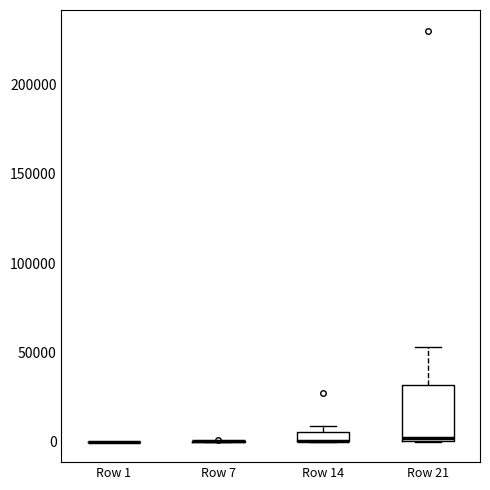

Comparing the boxes themselves (not the whiskers), which one is the tallest?

Row 21